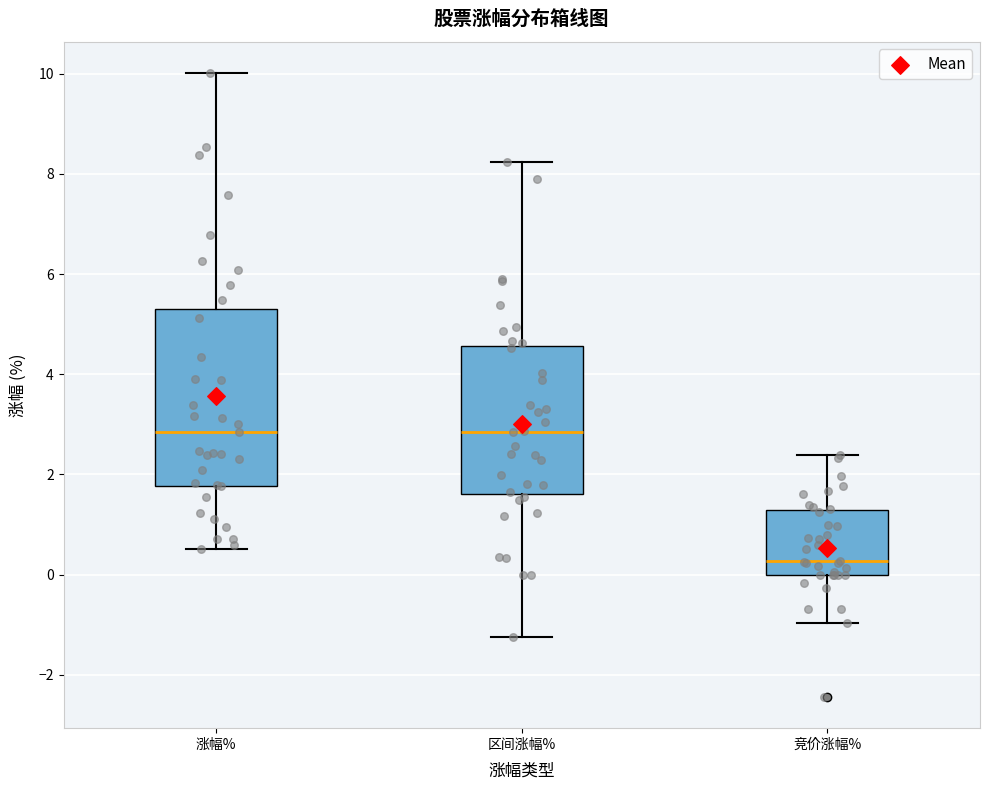

Which box is the tallest, from its lower edge to its upper edge?

涨幅%